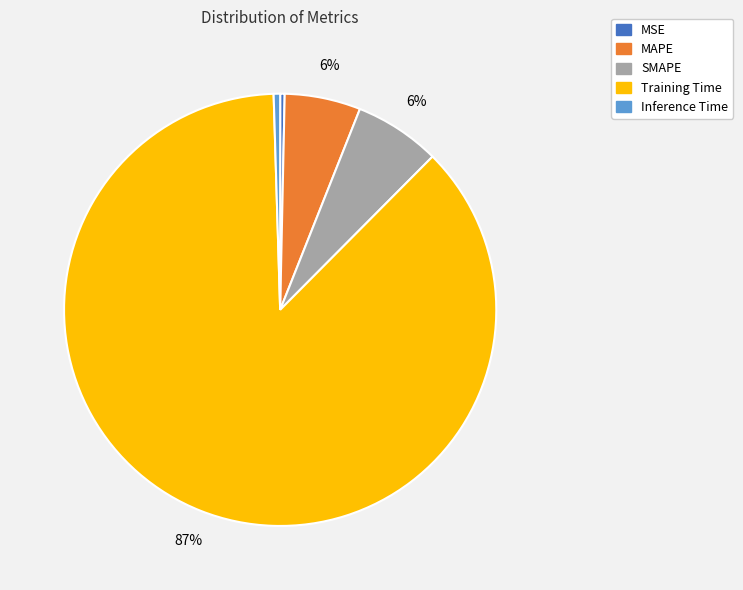

Is the sum of MSE and MAPE greater than half?

No